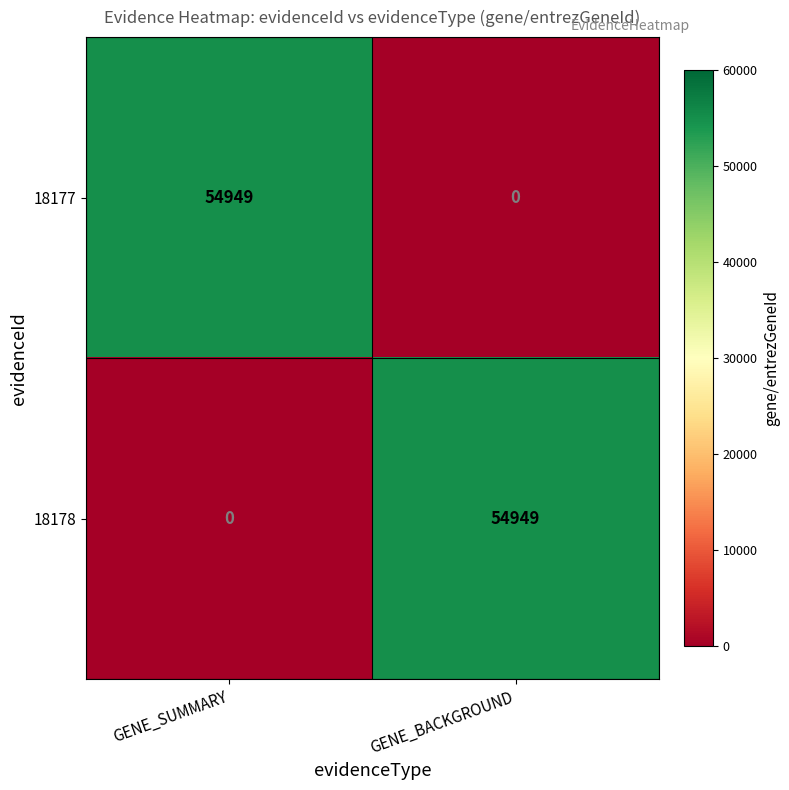

Reading left to right, extract all data points from this chart.

18177: GENE_SUMMARY=54949	GENE_BACKGROUND=0
18178: GENE_SUMMARY=0	GENE_BACKGROUND=54949